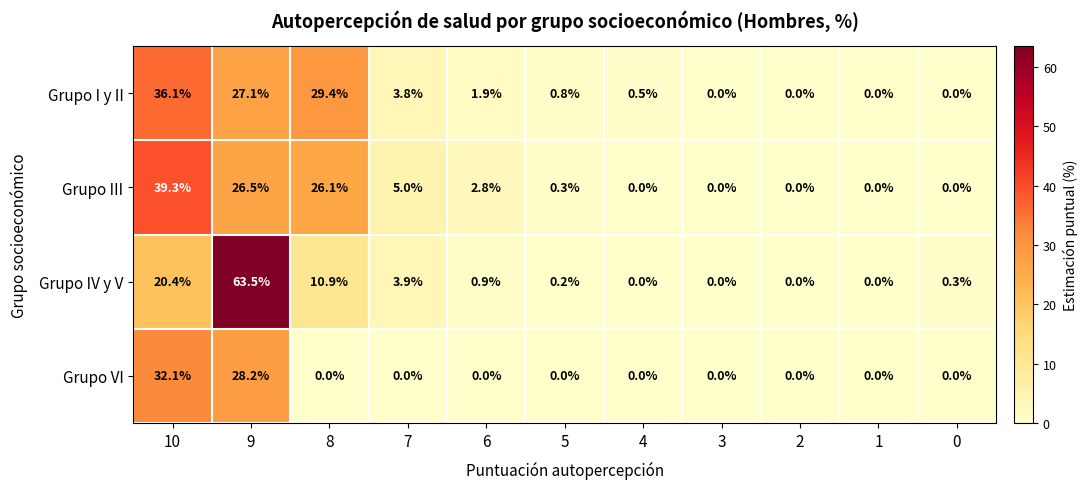

At which label does Grupo III reach its peak?

10